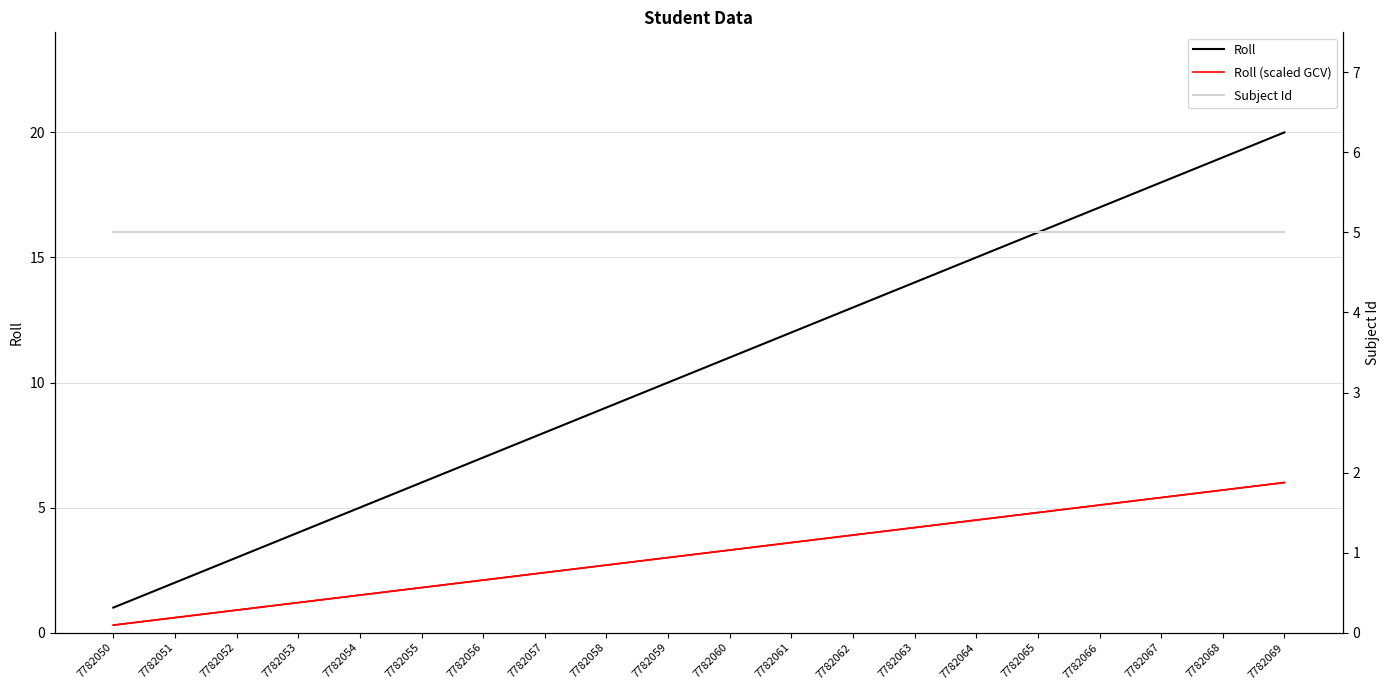

At which category is the sum across all series the highest?

7782069